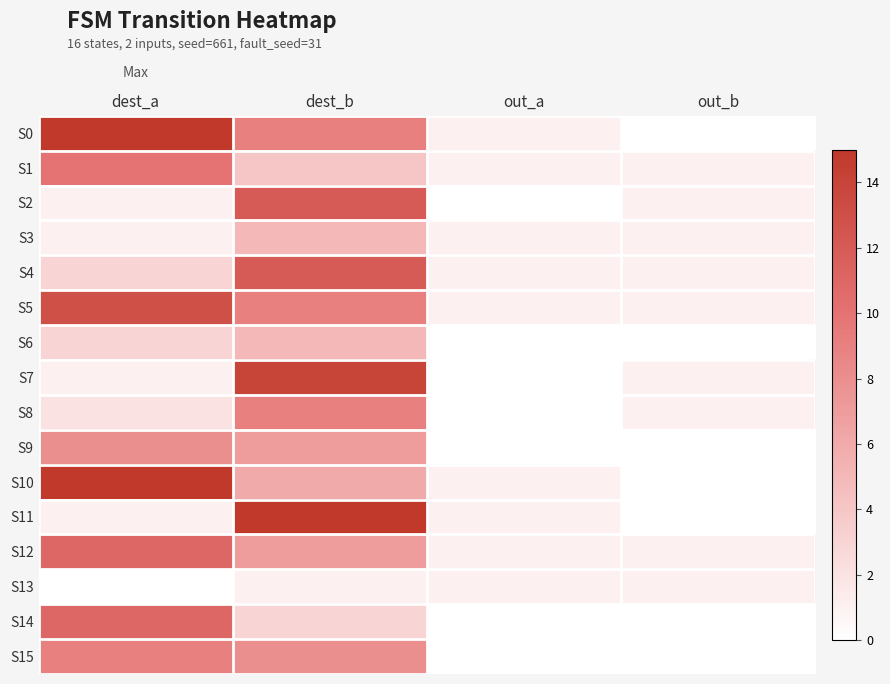

What is the total value across all series at out_b?

9